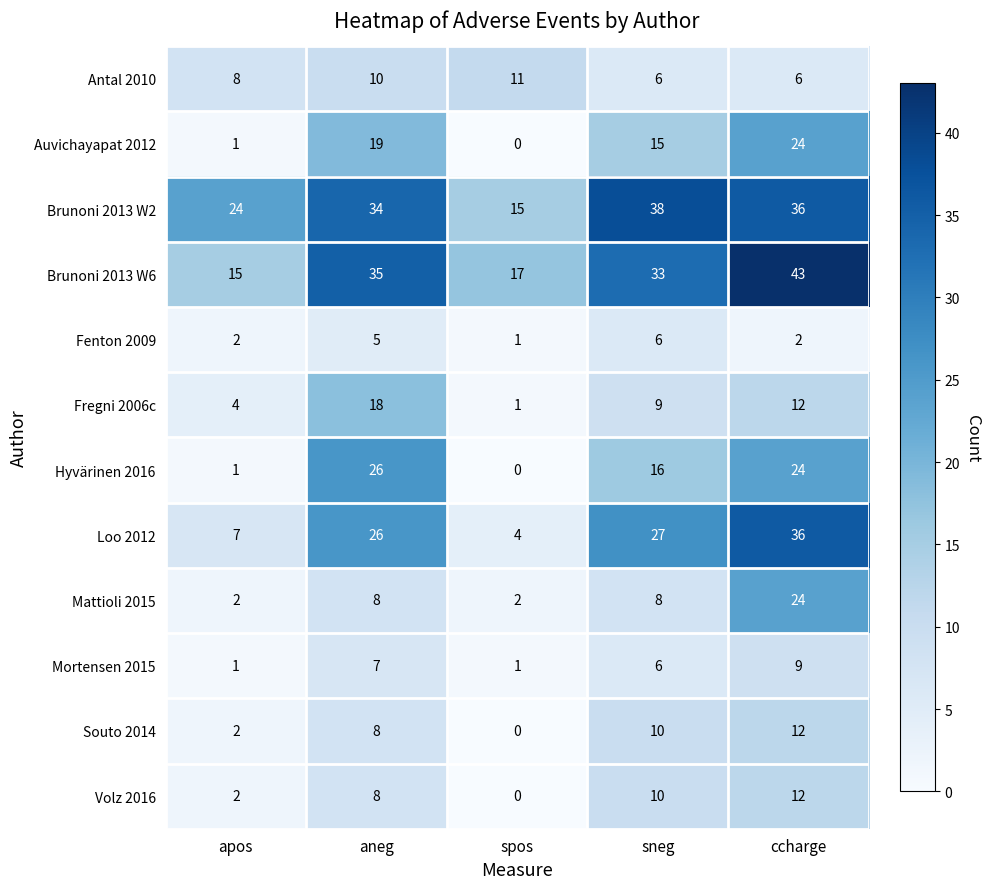

The value of Loo 2012 at aneg is 26. True or false?

True